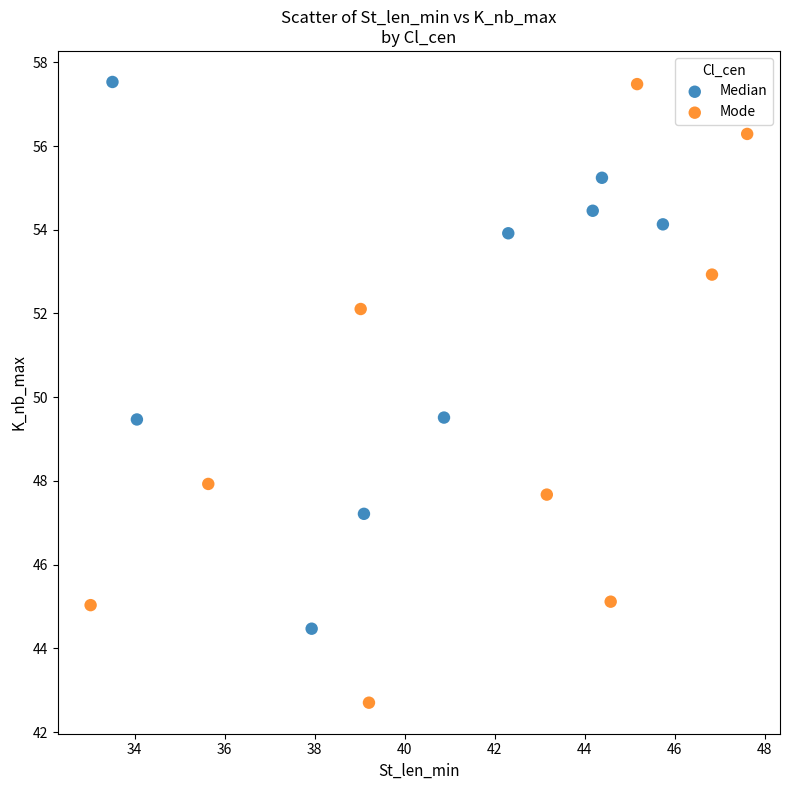

Which series reaches the minimum Y coordinate?

Mode